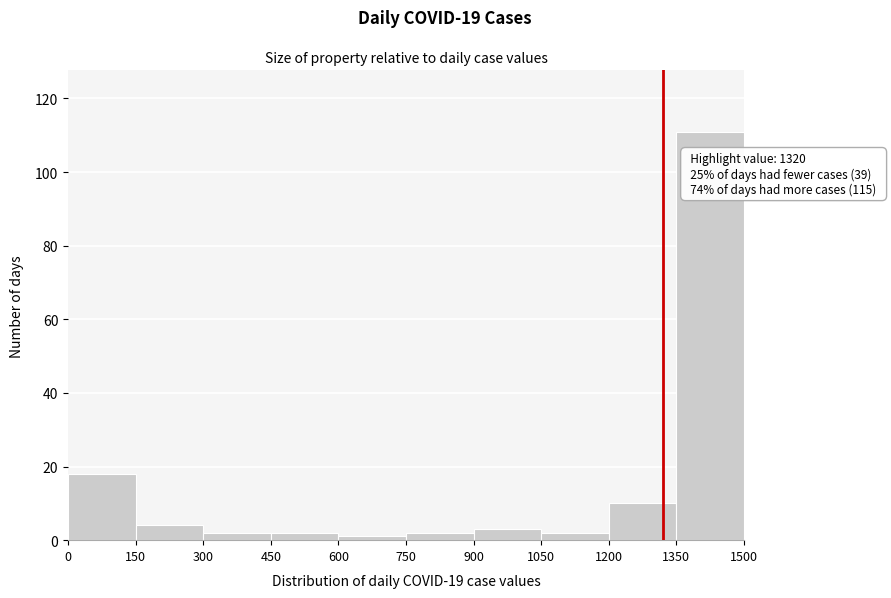

Which range on the x-axis has the tallest bar?

1350 to 1500